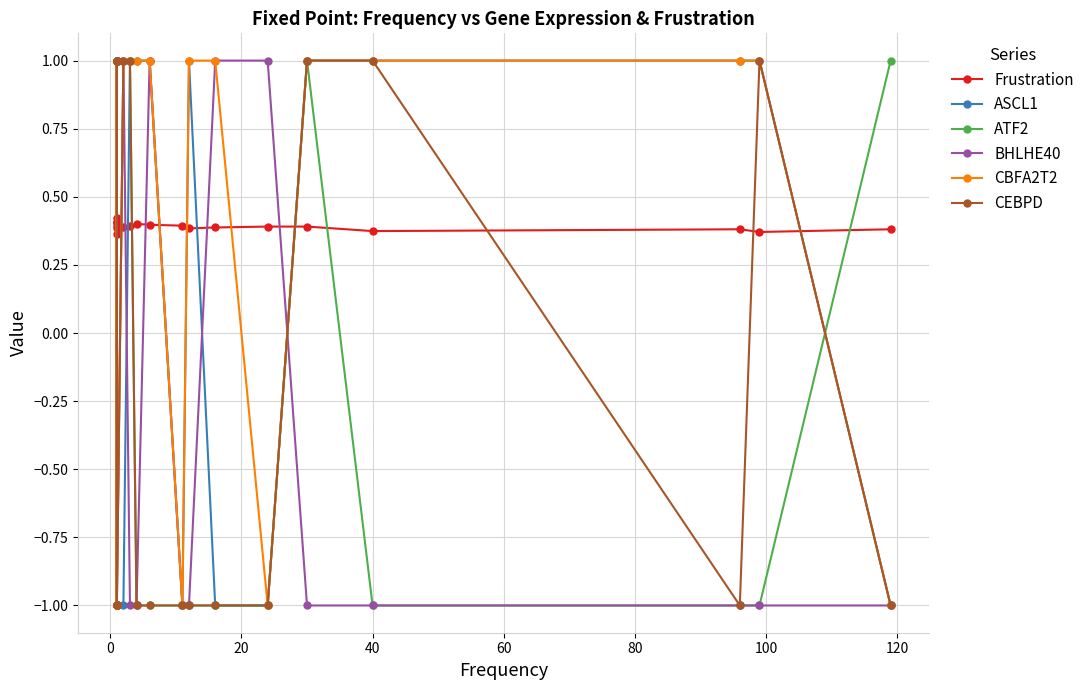

What are all the series names shown in the legend?

Frustration, ASCL1, ATF2, BHLHE40, CBFA2T2, CEBPD